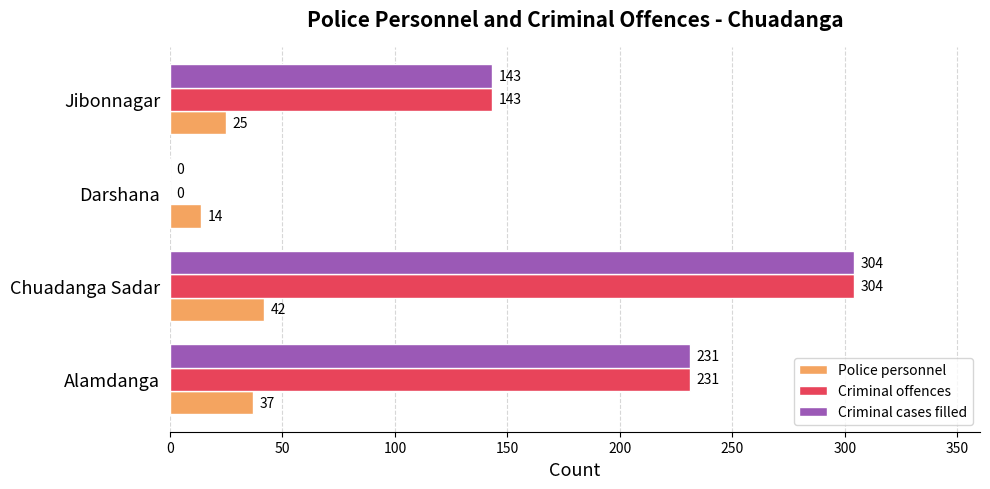

What is the sum of the Criminal cases filled values at Alamdanga and Jibonnagar?

374